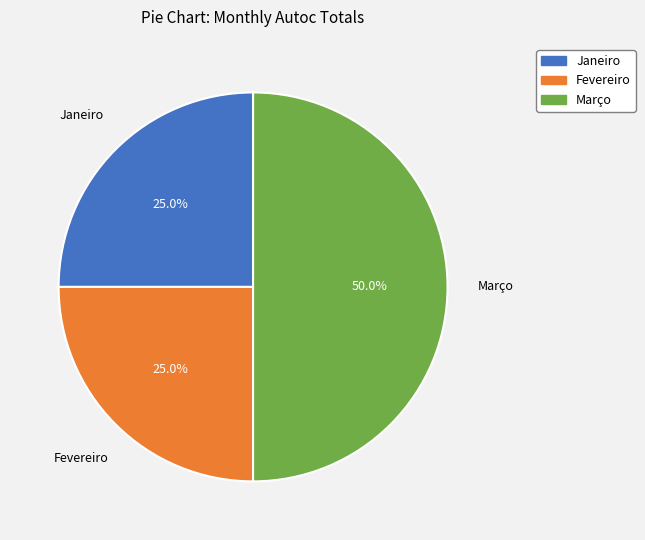

How many slices are in this pie chart?

3